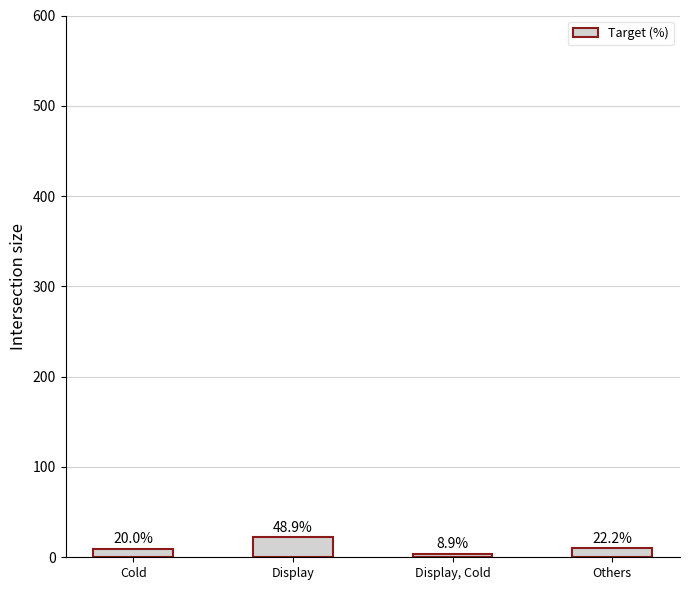

Reading left to right, extract all data points from this chart.

Cold=9	Display=22	Display, Cold=4	Others=10